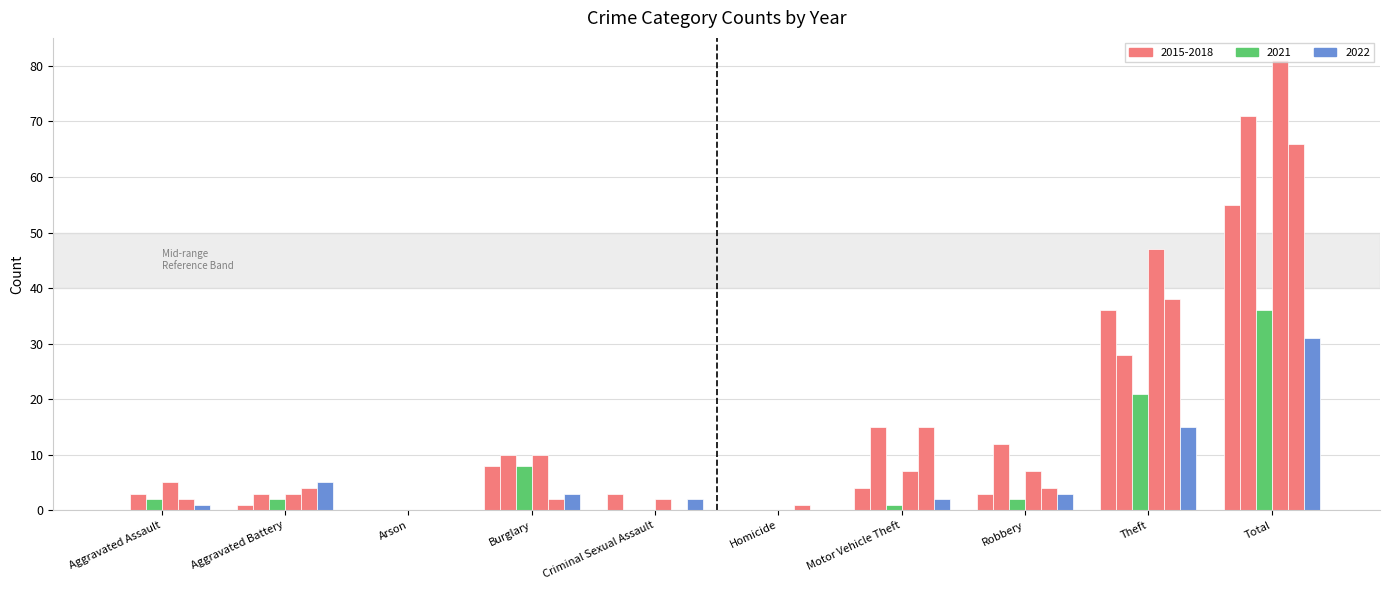

The value of 2015 at Aggravated Battery is 1. True or false?

True